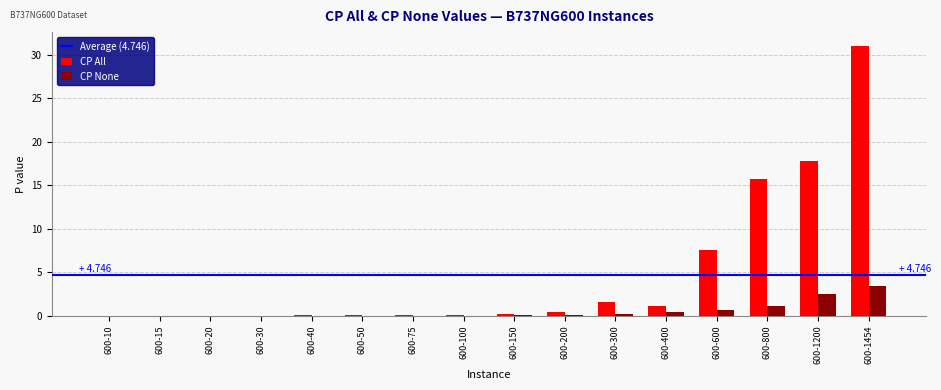

At which category is the sum across all series the highest?

600-1454